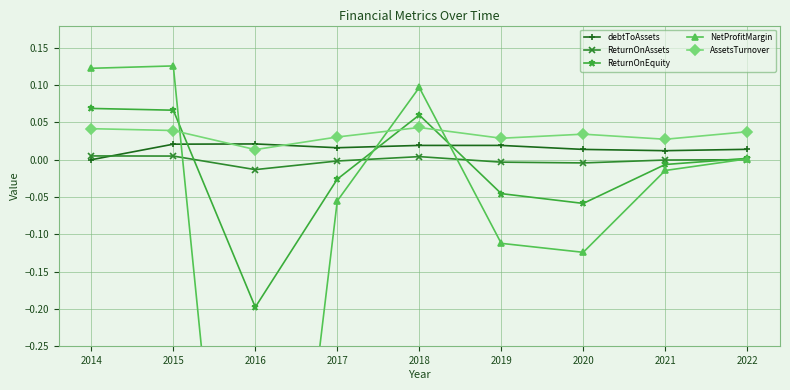

Reading right to left, list all the values displayed in this chart.

debtToAssets: 2022=0.0	2021=0.0	2020=0.0	2019=0.0	2018=0.0	2017=0.0	2016=0.0	2015=0.0	2014=0.0
ReturnOnAssets: 2022=0.0	2021=-0.0	2020=-0.0	2019=-0.0	2018=0.0	2017=-0.0	2016=-0.0	2015=0.0	2014=0.0
ReturnOnEquity: 2022=0.0	2021=-0.0	2020=-0.1	2019=-0.0	2018=0.1	2017=-0.0	2016=-0.2	2015=0.1	2014=0.1
NetProfitMargin: 2022=0.0	2021=-0.0	2020=-0.1	2019=-0.1	2018=0.1	2017=-0.1	2016=-1.0	2015=0.1	2014=0.1
AssetsTurnover: 2022=0.0	2021=0.0	2020=0.0	2019=0.0	2018=0.0	2017=0.0	2016=0.0	2015=0.0	2014=0.0